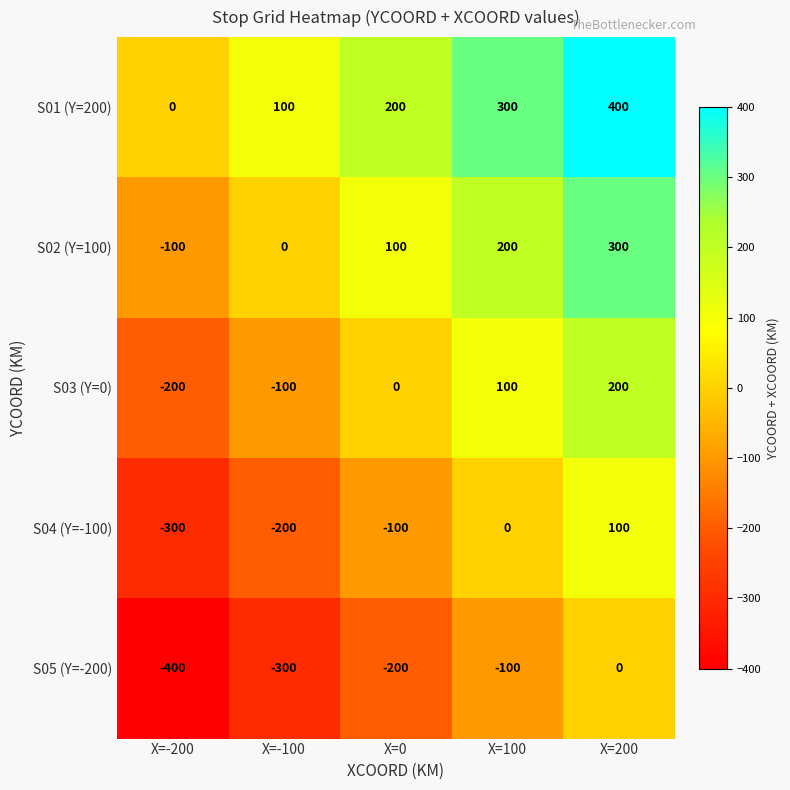

The S04 (Y=-100) series shows 100 at X=200. True or false?

True